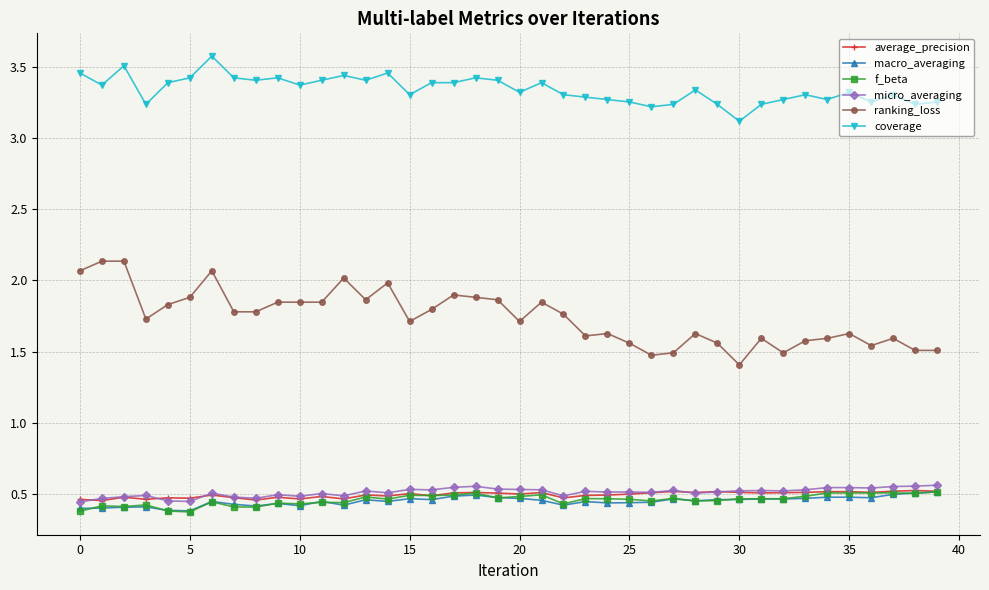

How many lines are shown in the chart?

6